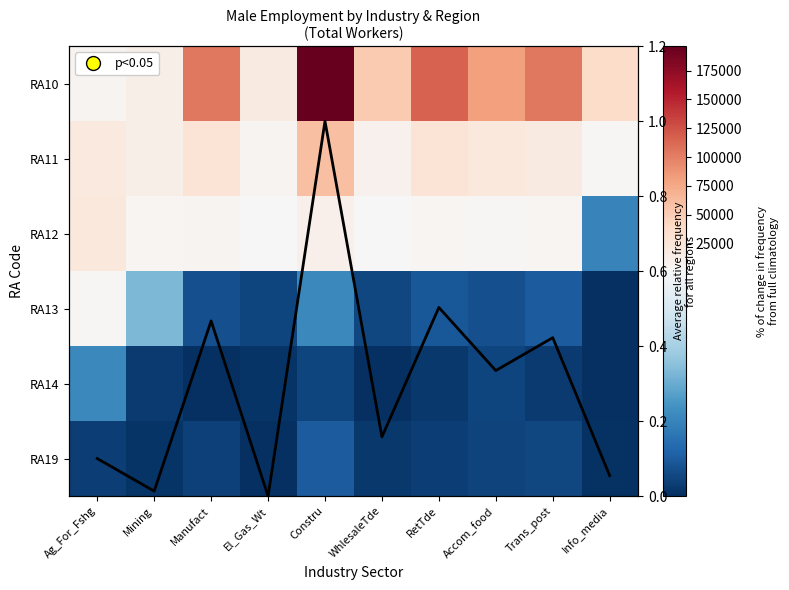

What is the spread (max minus min) of values at El_Gas_Wt?

18605.0